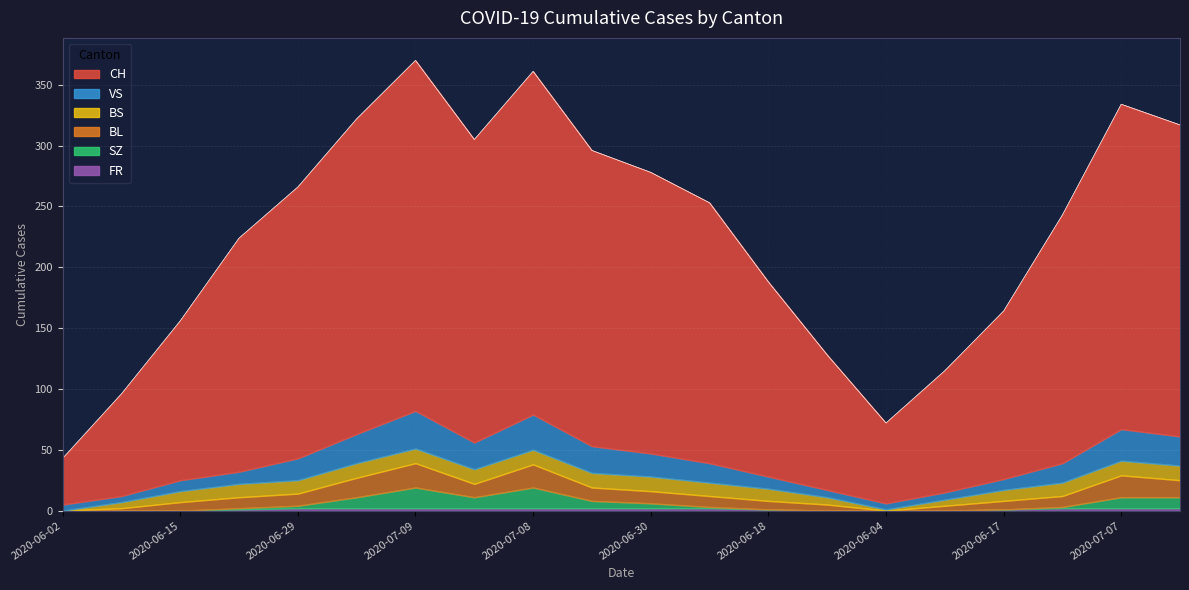

How many lines are shown in the chart?

6